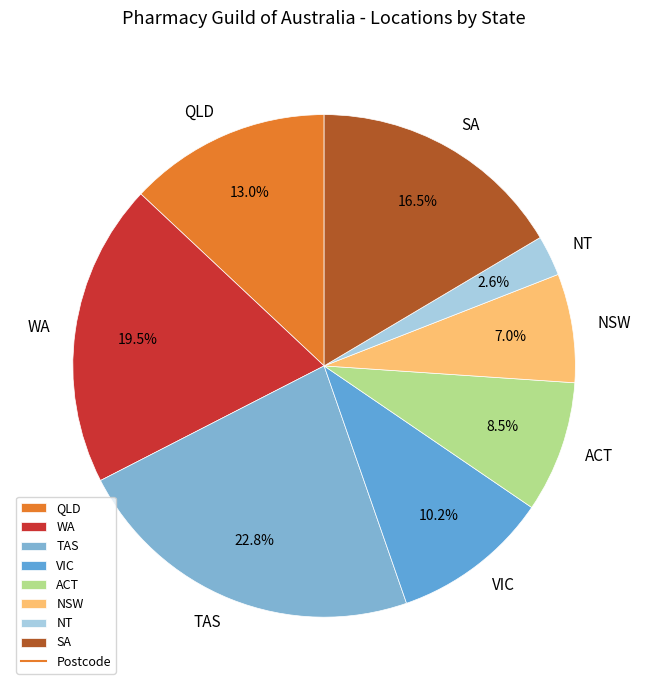

Count the number of slices in the pie.

8